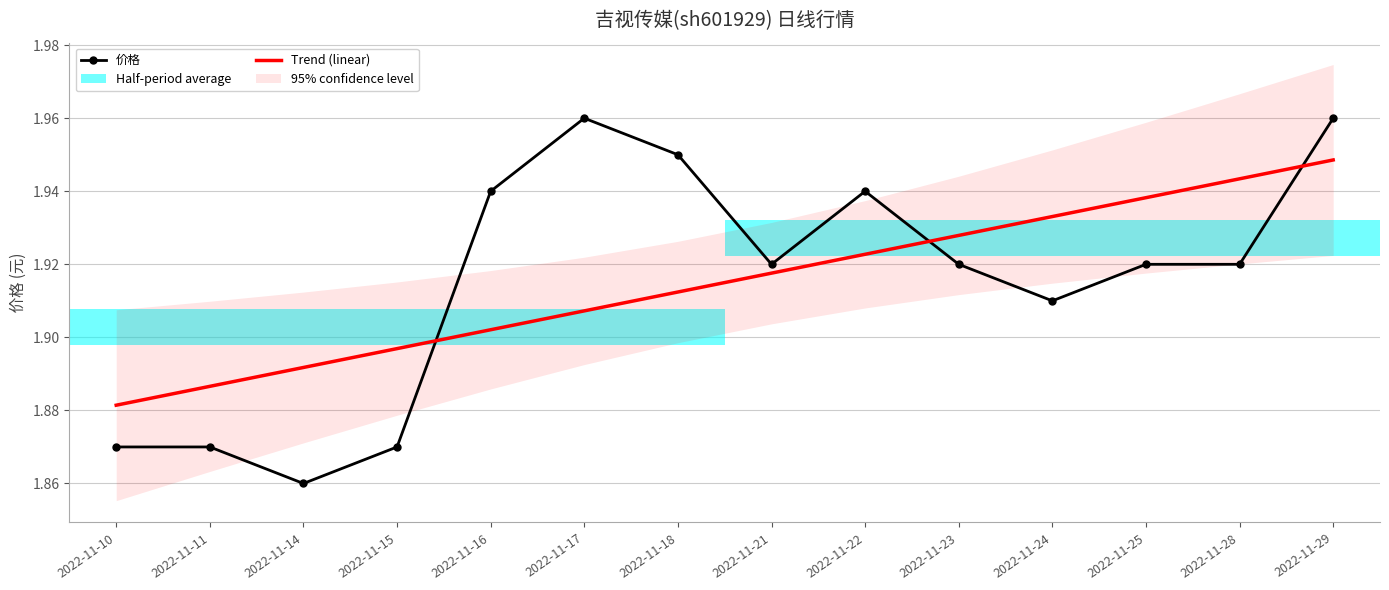

Reading right to left, transcribe all the data shown in this chart.

价格: 2.0	1.9	1.9	1.9	1.9	1.9	1.9	1.9	2.0	1.9	1.9	1.9	1.9	1.9
Trend: 1.9	1.9	1.9	1.9	1.9	1.9	1.9	1.9	1.9	1.9	1.9	1.9	1.9	1.9